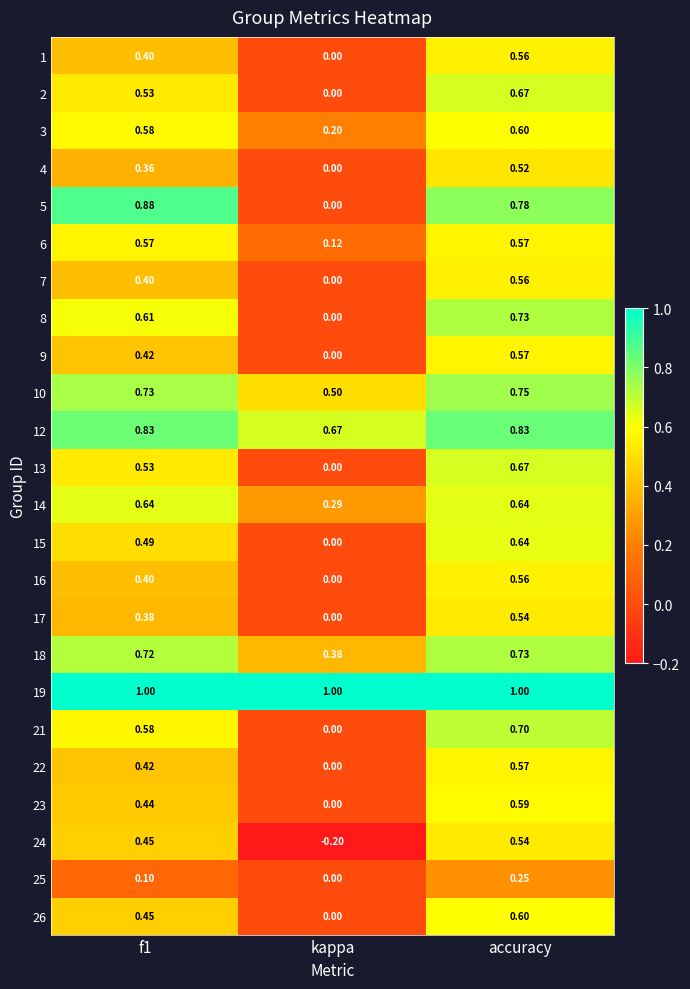

At which label is 5 closest to 0?

kappa